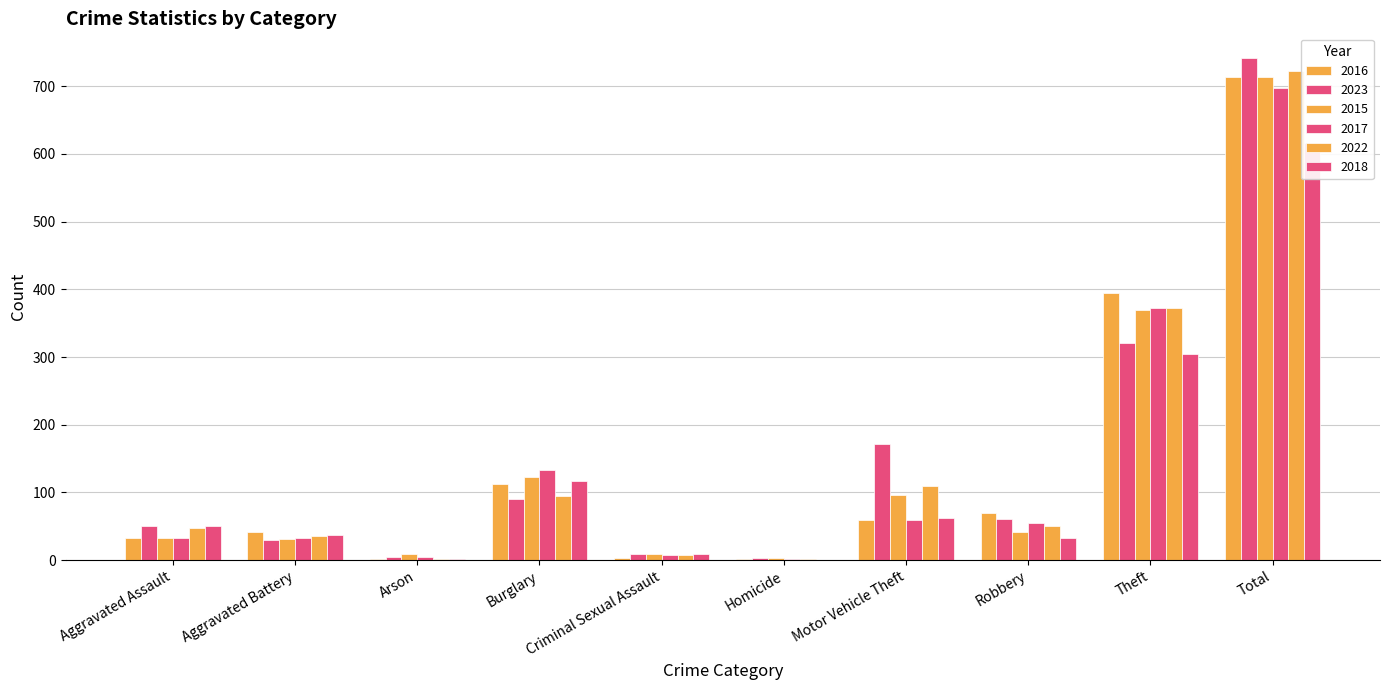

Reading left to right, extract all data points from this chart.

2016: Aggravated Assault=32	Aggravated Battery=41	Arson=1	Burglary=113	Criminal Sexual Assault=3	Homicide=2	Motor Vehicle Theft=59	Robbery=69	Theft=394	Total=714
2023: Aggravated Assault=50	Aggravated Battery=30	Arson=5	Burglary=91	Criminal Sexual Assault=9	Homicide=3	Motor Vehicle Theft=171	Robbery=61	Theft=321	Total=741
2015: Aggravated Assault=32	Aggravated Battery=31	Arson=9	Burglary=123	Criminal Sexual Assault=9	Homicide=3	Motor Vehicle Theft=96	Robbery=41	Theft=369	Total=713
2017: Aggravated Assault=32	Aggravated Battery=32	Arson=5	Burglary=133	Criminal Sexual Assault=7	Homicide=2	Motor Vehicle Theft=59	Robbery=55	Theft=372	Total=697
2022: Aggravated Assault=48	Aggravated Battery=36	Arson=2	Burglary=95	Criminal Sexual Assault=7	Homicide=2	Motor Vehicle Theft=110	Robbery=50	Theft=372	Total=722
2018: Aggravated Assault=50	Aggravated Battery=37	Arson=2	Burglary=117	Criminal Sexual Assault=9	Homicide=0	Motor Vehicle Theft=63	Robbery=33	Theft=305	Total=616